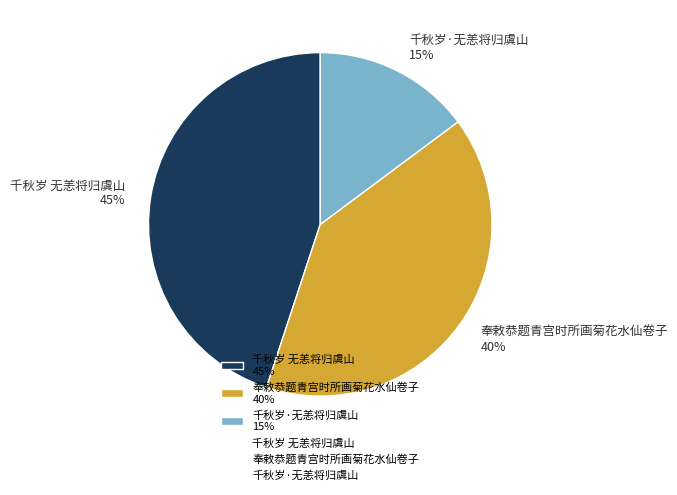

To the nearest percent, what is the difference between the 奉敕恭题青宫时所画菊花水仙卷子 40% and 千秋岁·无恙将归虞山 15% slice percentages?

25%